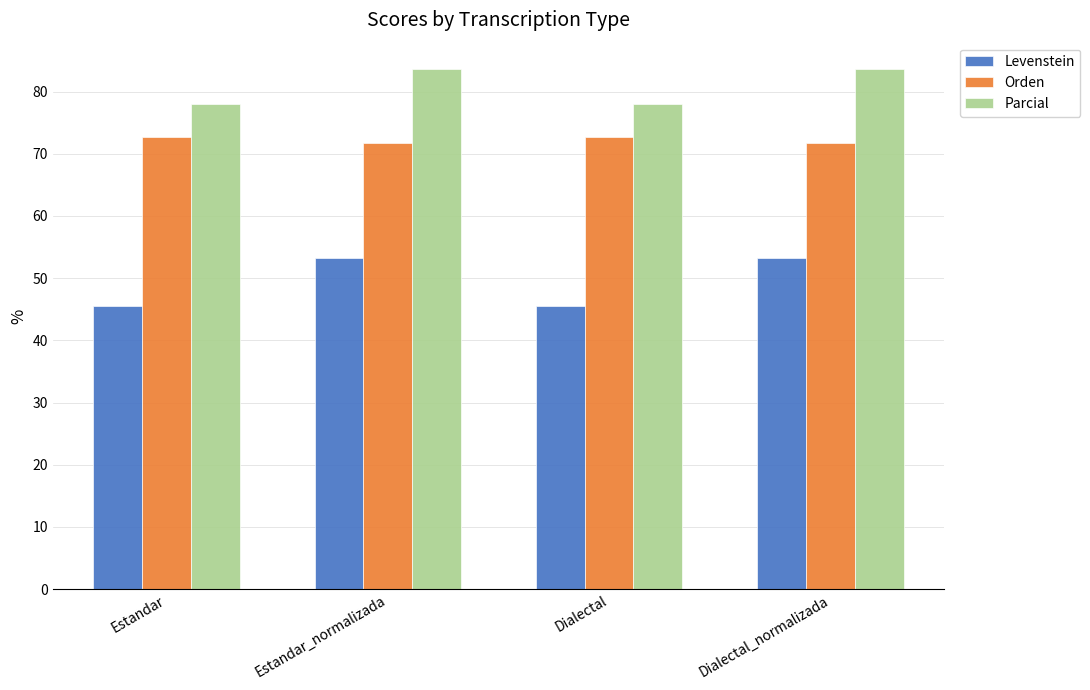

The Orden series shows 71.7 at Estandar_normalizada. True or false?

True